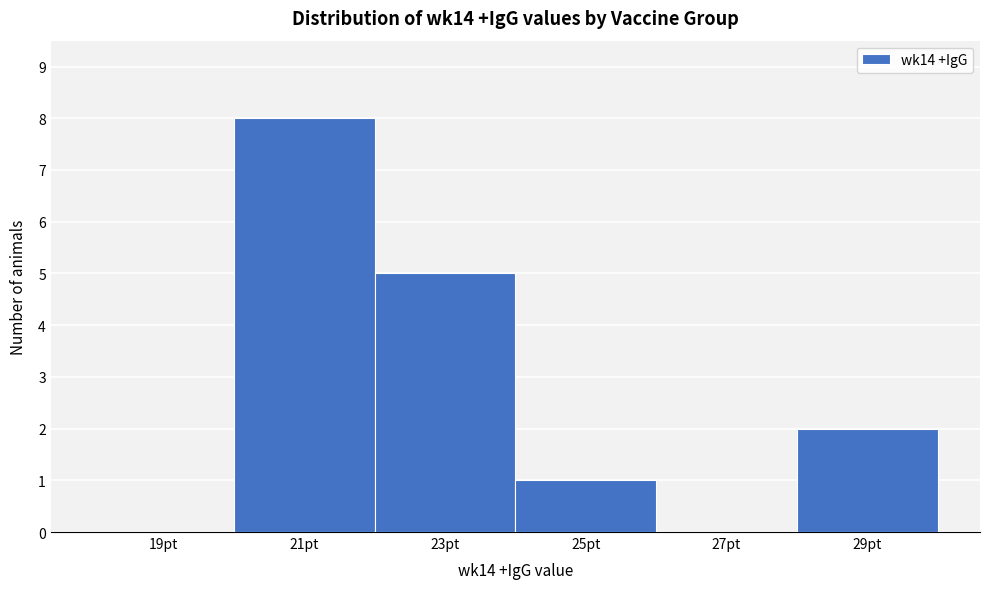

Which range on the x-axis has the tallest bar?

20 to 22